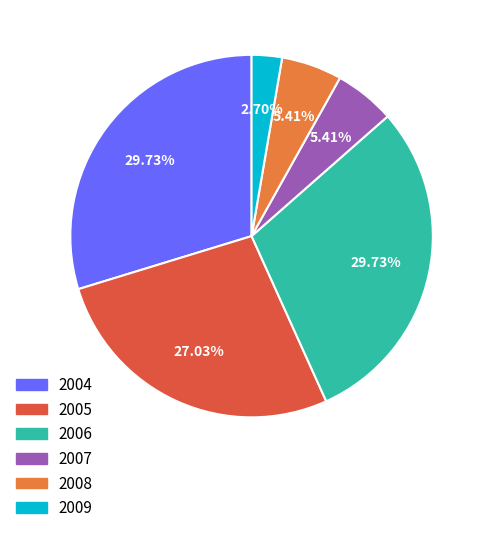

How much of the chart is everything except 2008?

94.6%